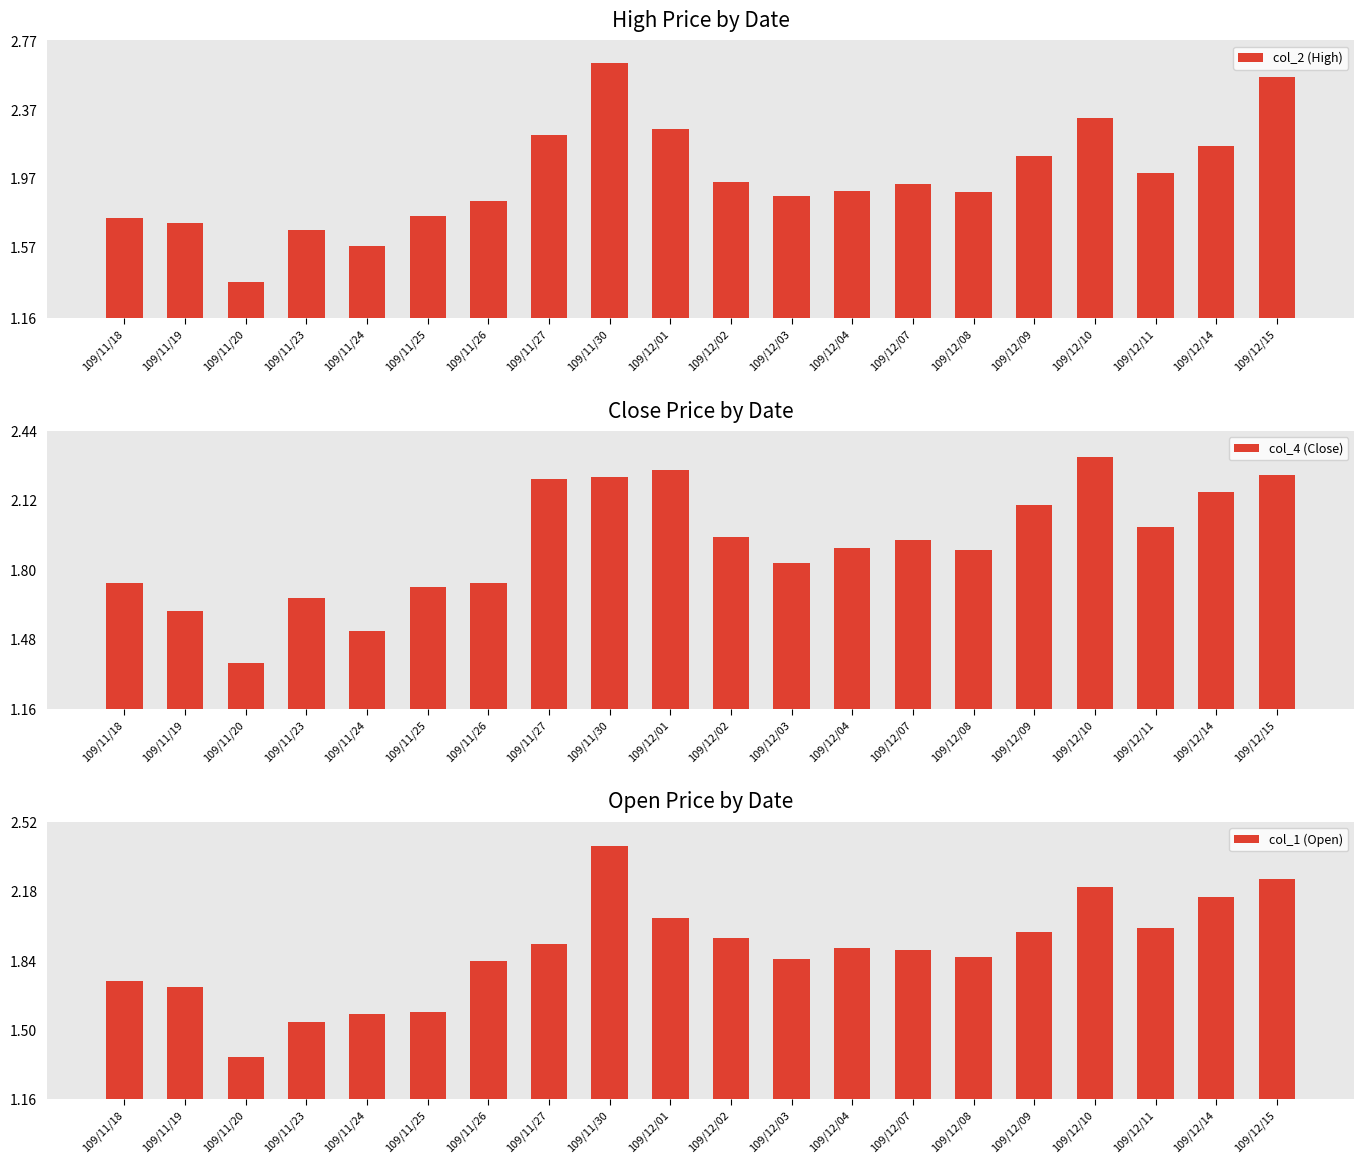

Where is col_2 (High) nearest to the value 2?

109/12/11